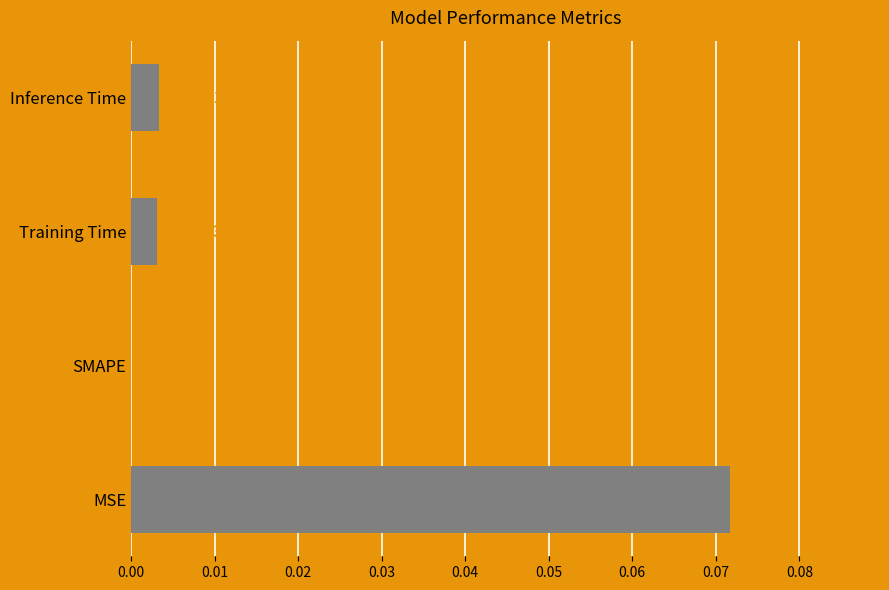

Where is the data nearest to the value 0?

SMAPE